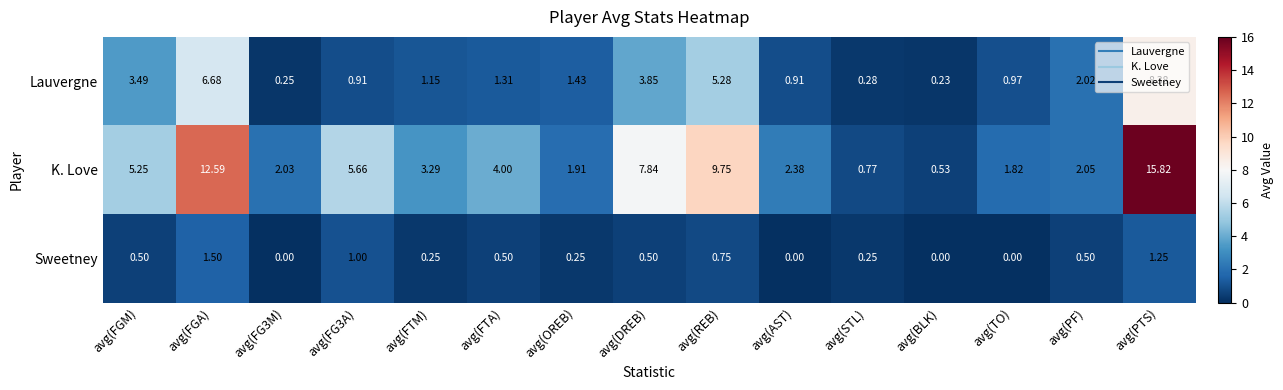

Rank the series by their maximum value, from highest to lowest.

K. Love, Lauvergne, Sweetney